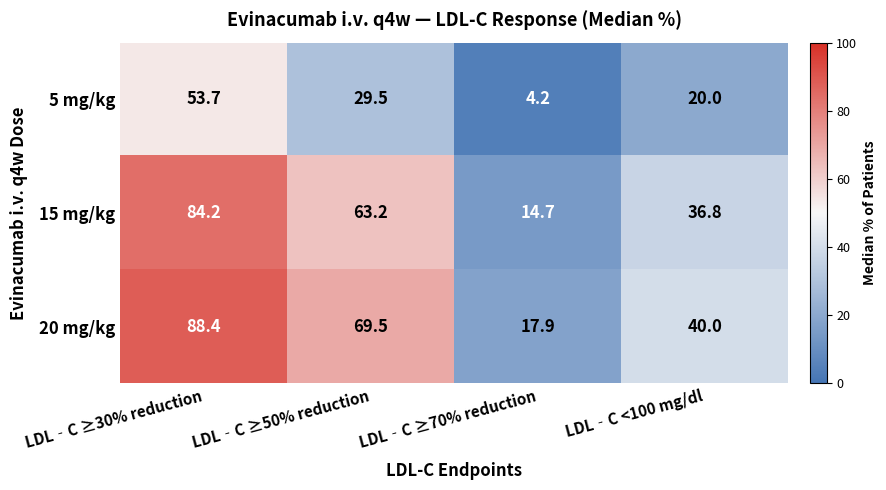

Rank the series by their maximum value, from lowest to highest.

5 mg/kg, 15 mg/kg, 20 mg/kg